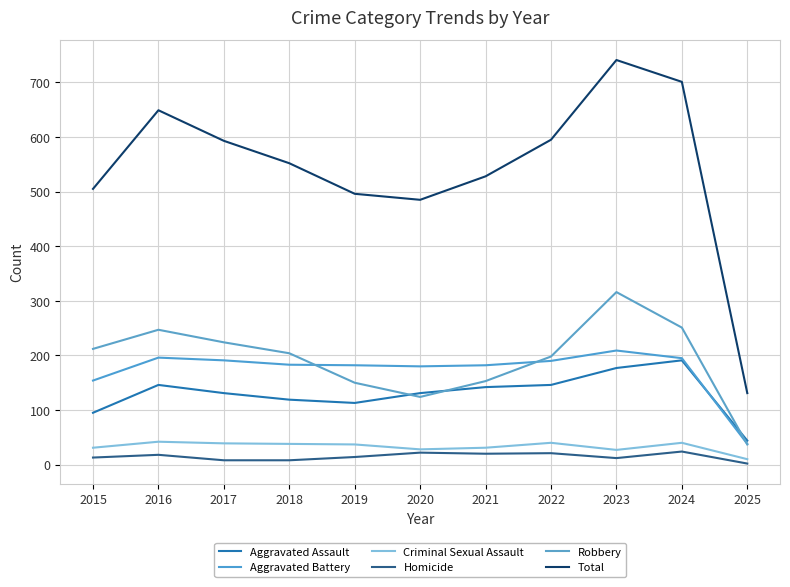

In Robbery, how many points are lower than both neighbors (excluding endpoints)?

1